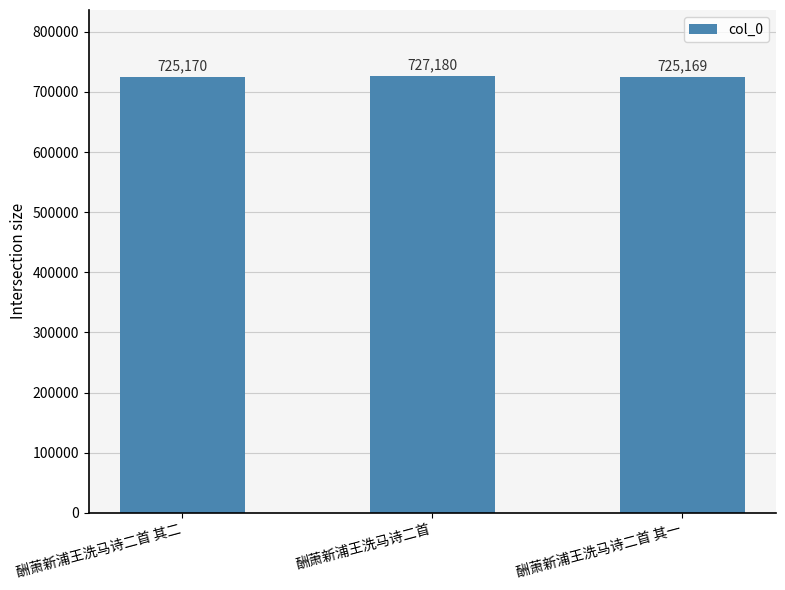

How many distinct data groups are displayed?

1